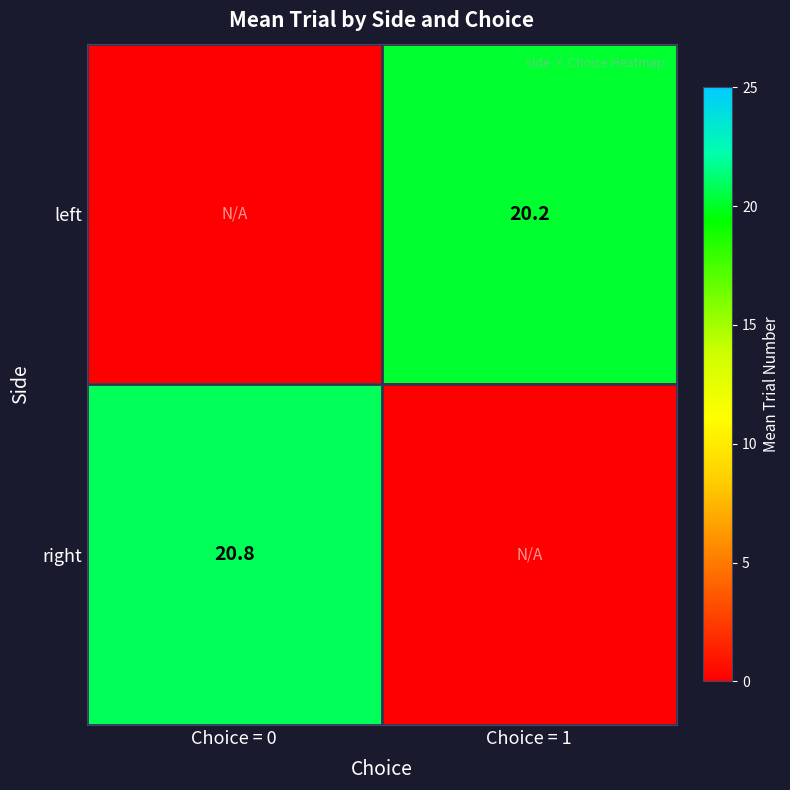

What is the total value across all series at Choice = 1?

20.2